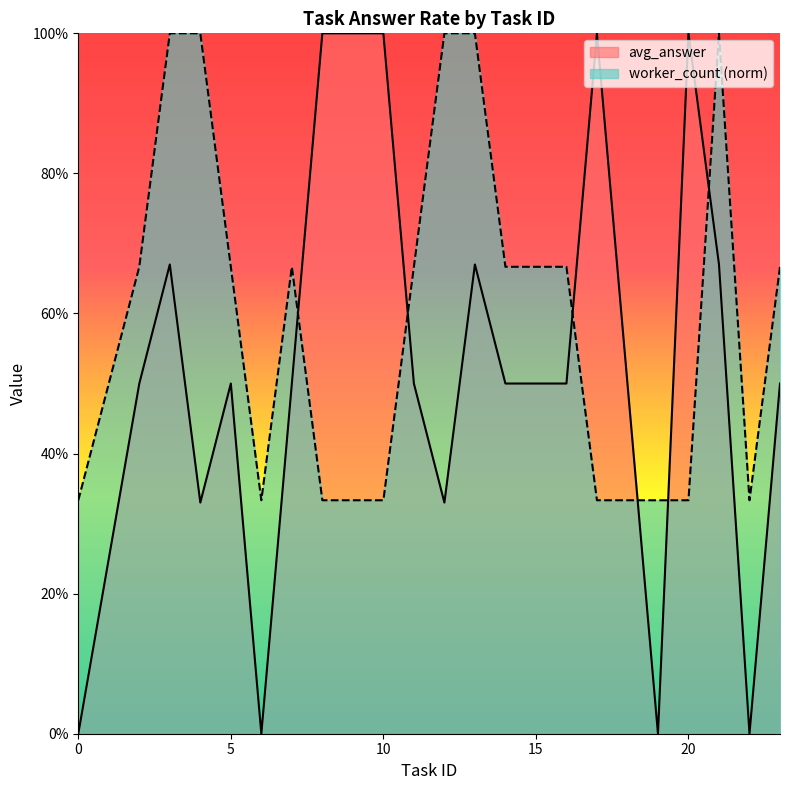

Is it true that avg_answer equals 0.8 at 23?

False